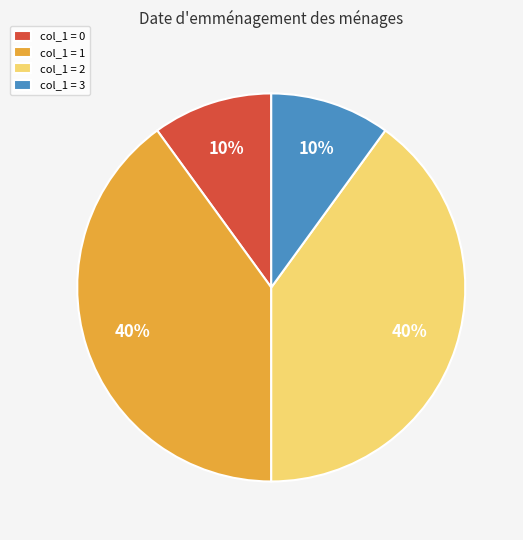

Which has a higher value, col_1 = 0 or col_1 = 1?

col_1 = 1